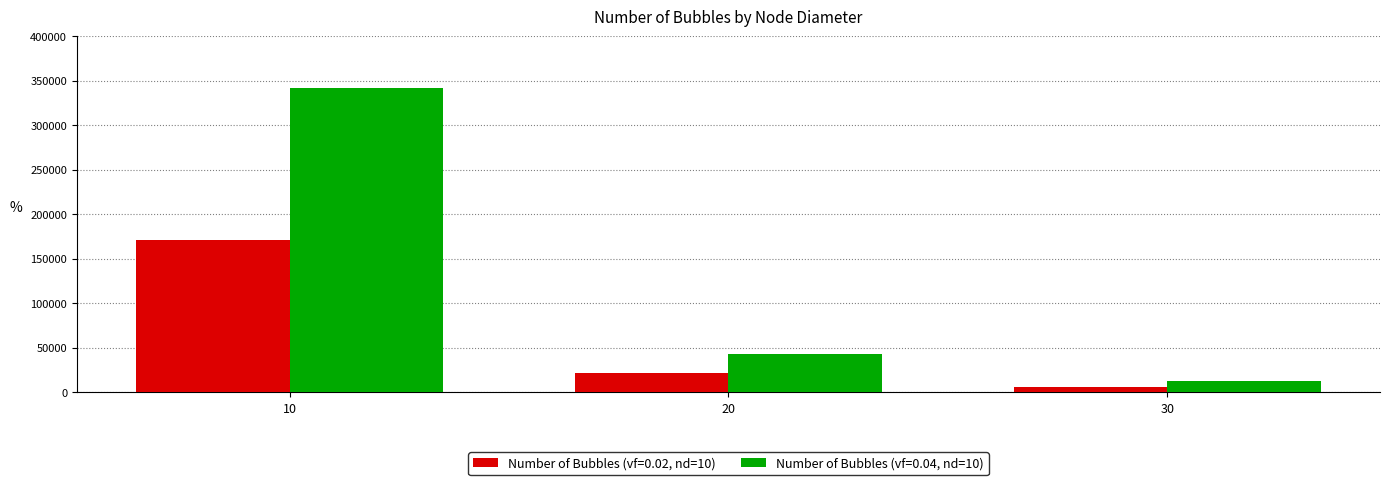

How many series are shown in this chart?

2